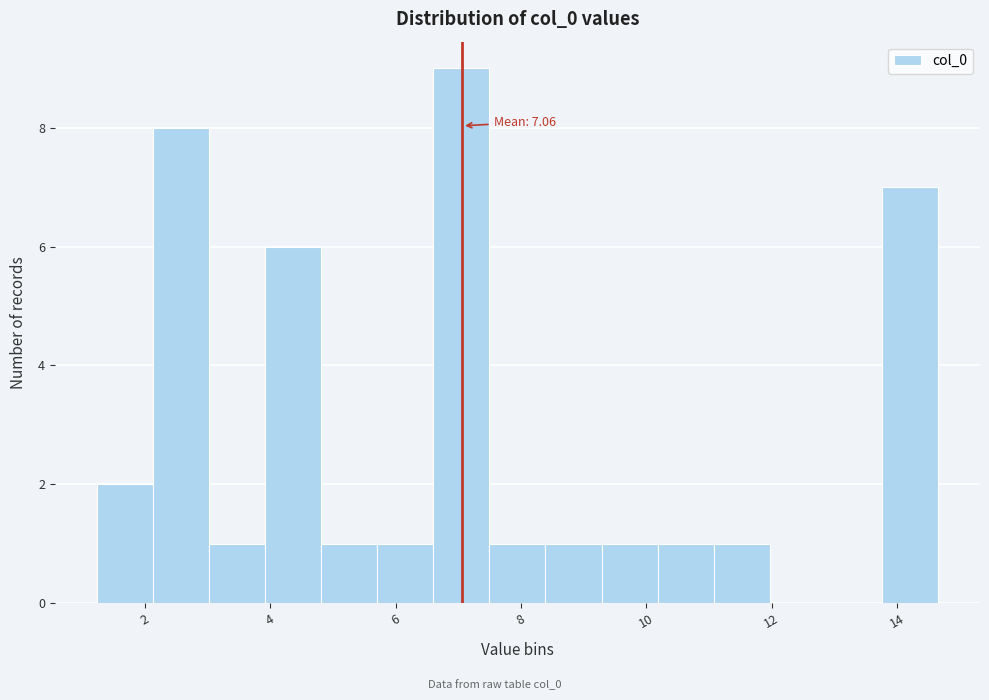

Over which range of the x-axis is the bar tallest?

6.6 to 7.4